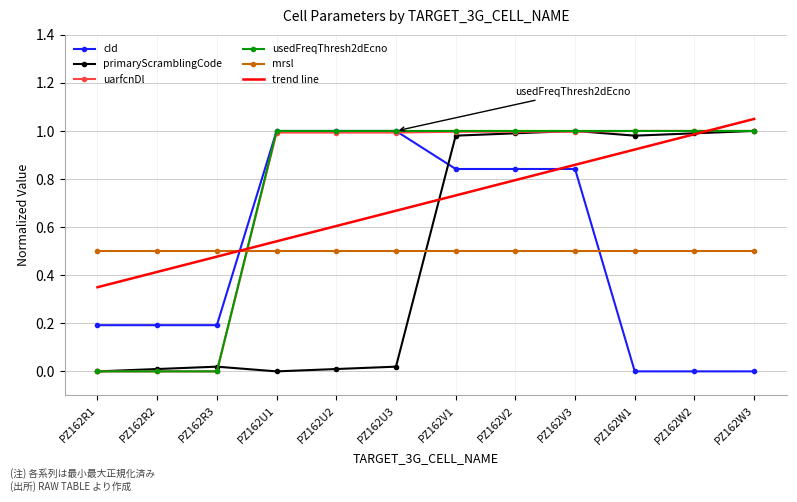

True or false: primaryScramblingCode has a value of 0.0 at PZ162U1.

True